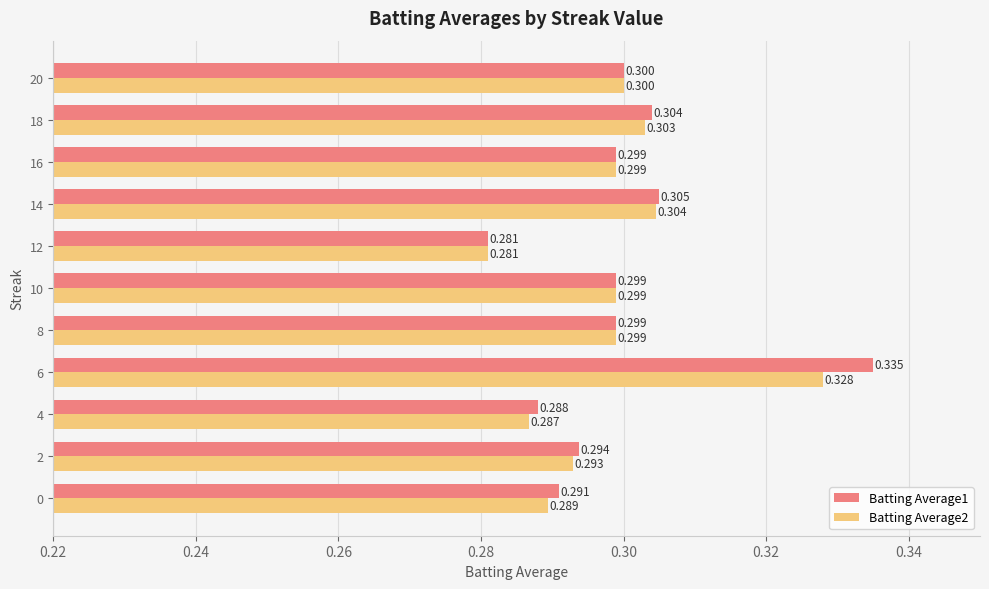

At how many categories does at least one series exceed 0?

11